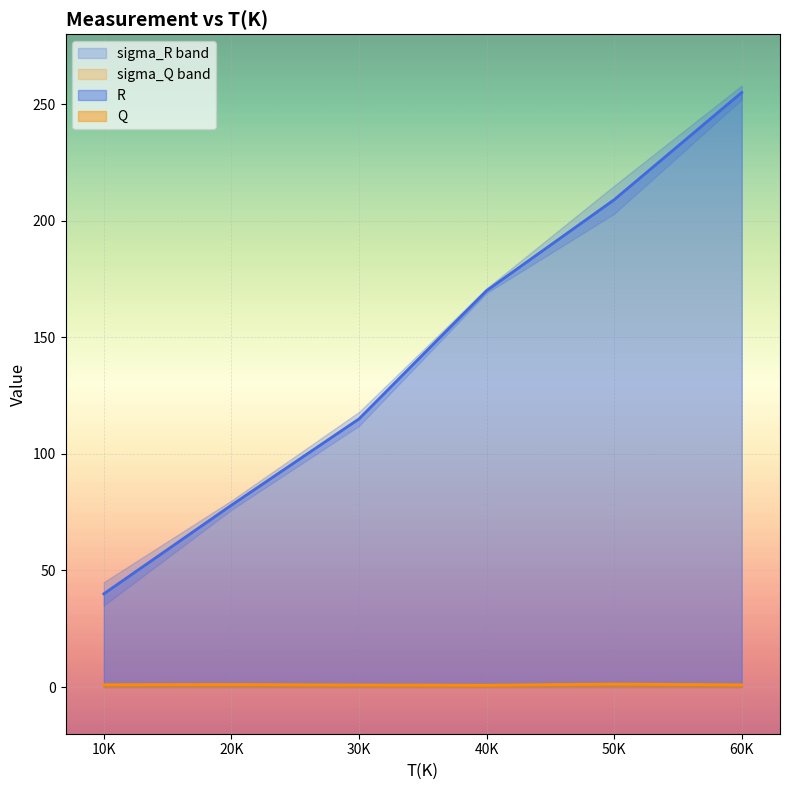

At which label does R reach its minimum?

10K